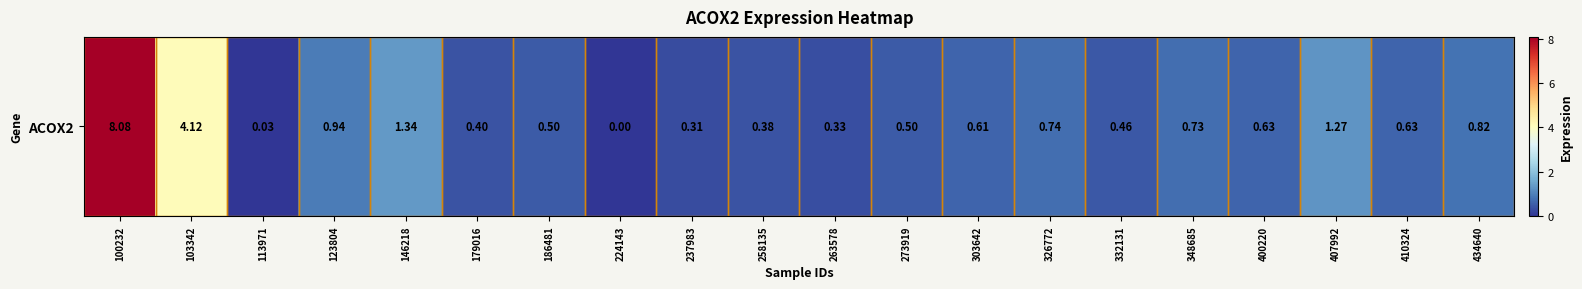

Reading left to right, transcribe all the data shown in this chart.

8.1	4.1	0.0	0.9	1.3	0.4	0.5	0.0	0.3	0.4	0.3	0.5	0.6	0.7	0.5	0.7	0.6	1.3	0.6	0.8